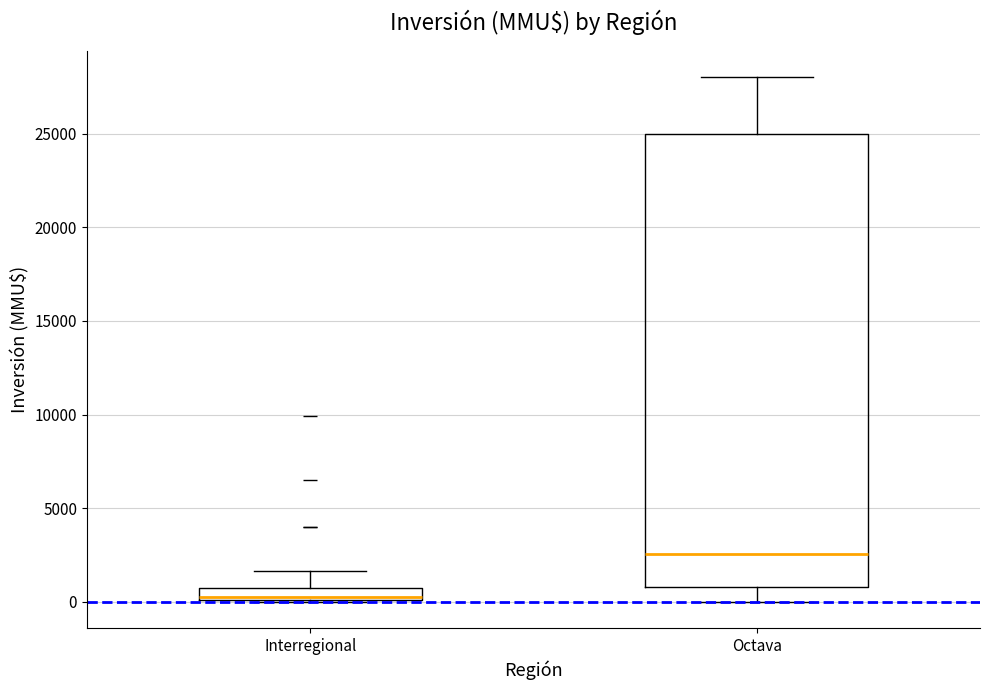

Which box's median line is the highest?

Octava